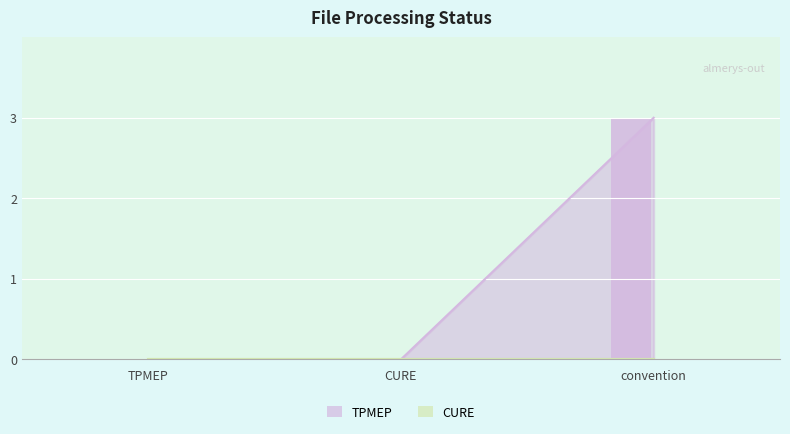

What is the change in value from CURE to convention?

+3